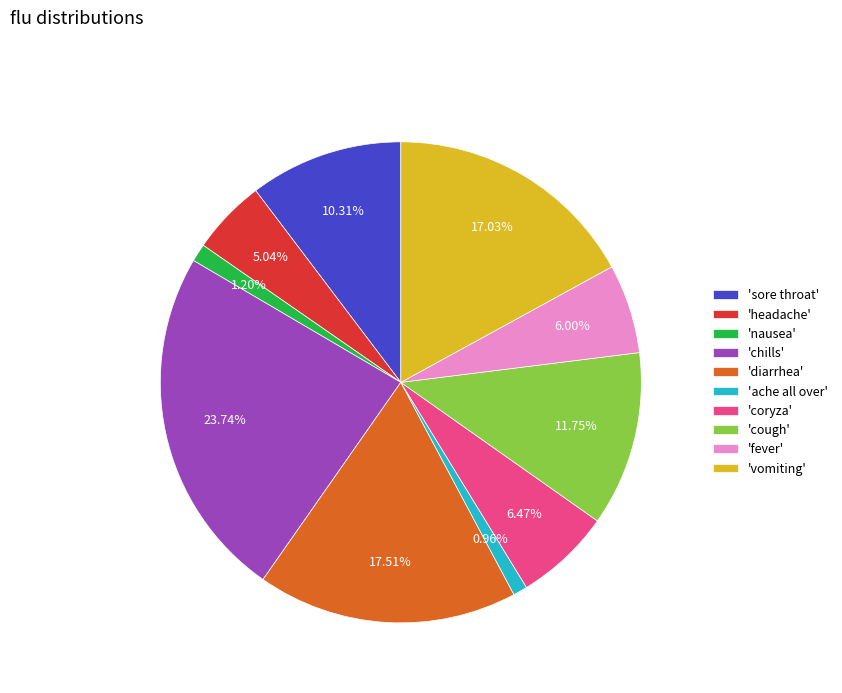

Is there any slice that represents more than half of the pie?

No